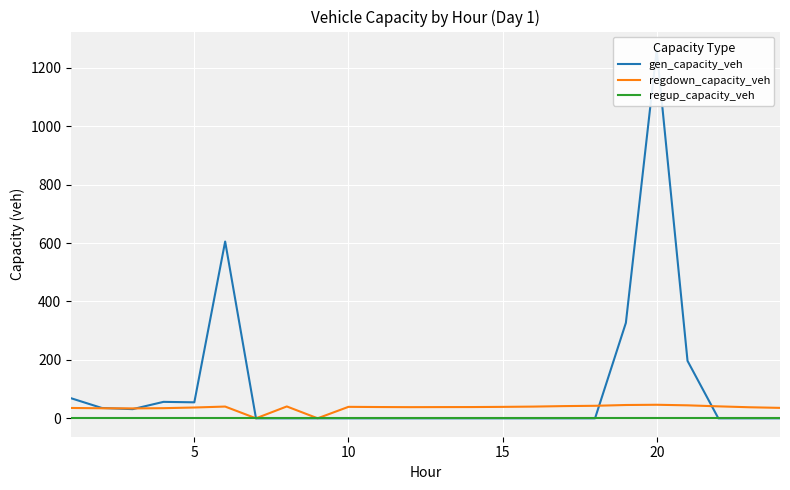

True or false: regup_capacity_veh and gen_capacity_veh intersect in this chart.

False